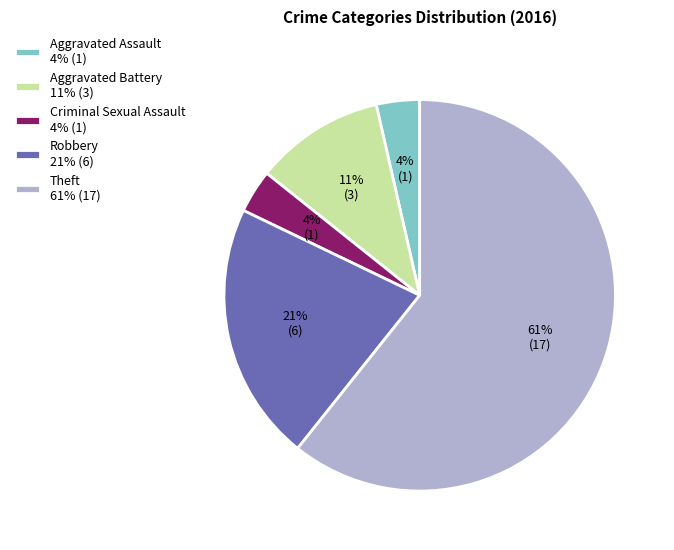

Approximately how many times larger is the value at Aggravated Assault compared to Robbery?

0.2